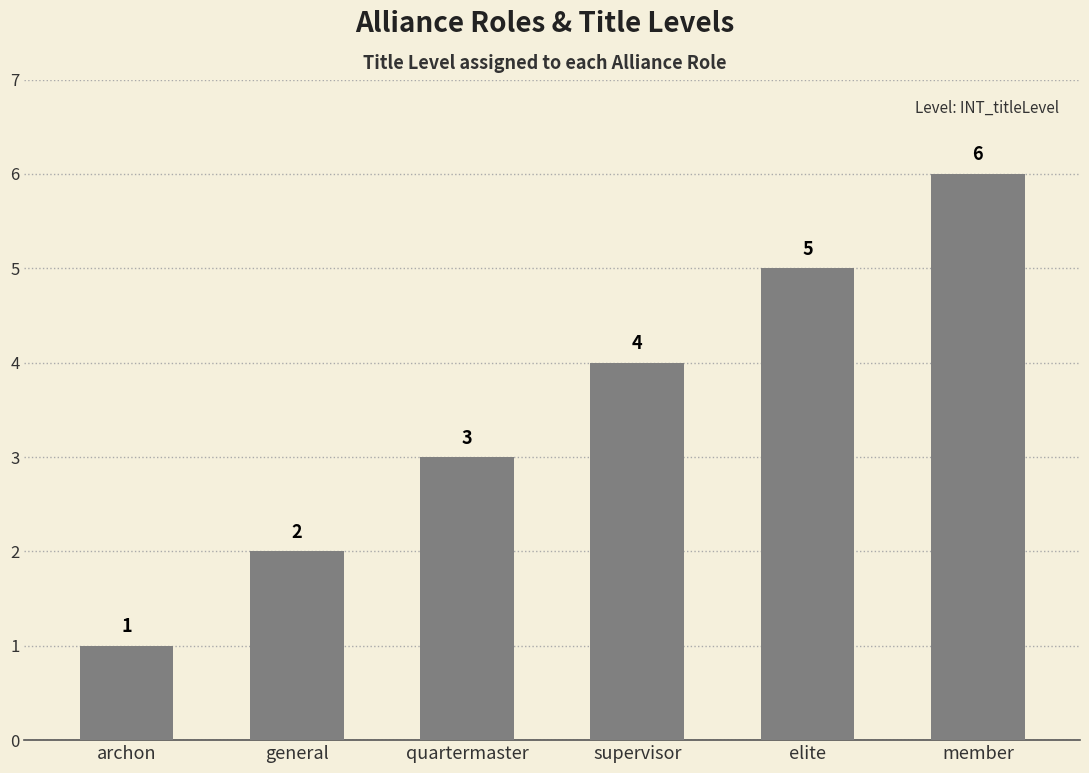

What is the value of the 6th bar from the left?

6